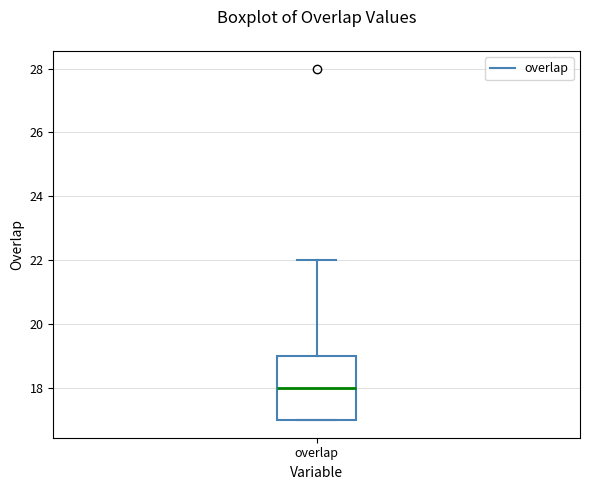

Read this box plot against the y-axis: the position of the median line, the range covered by the box, and the ends of both whiskers. The values are not printed on the chart, so give them approximately, as read against the axis.

median 18, box 17 to 19, whiskers 17 to 22